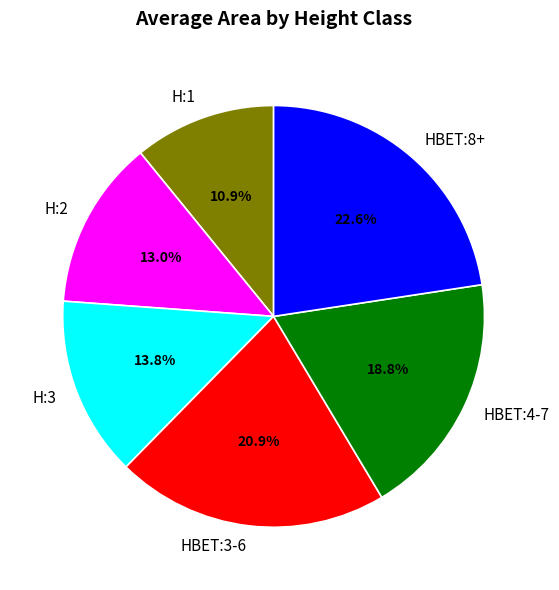

What percentage is the H:2 slice, to the nearest percent?

13%